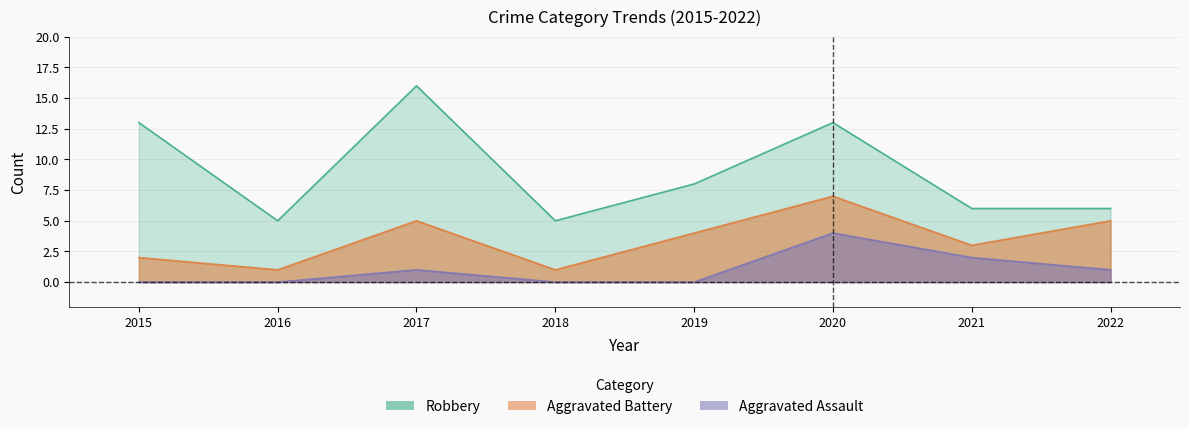

True or false: Total and Aggravated Assault intersect in this chart.

False